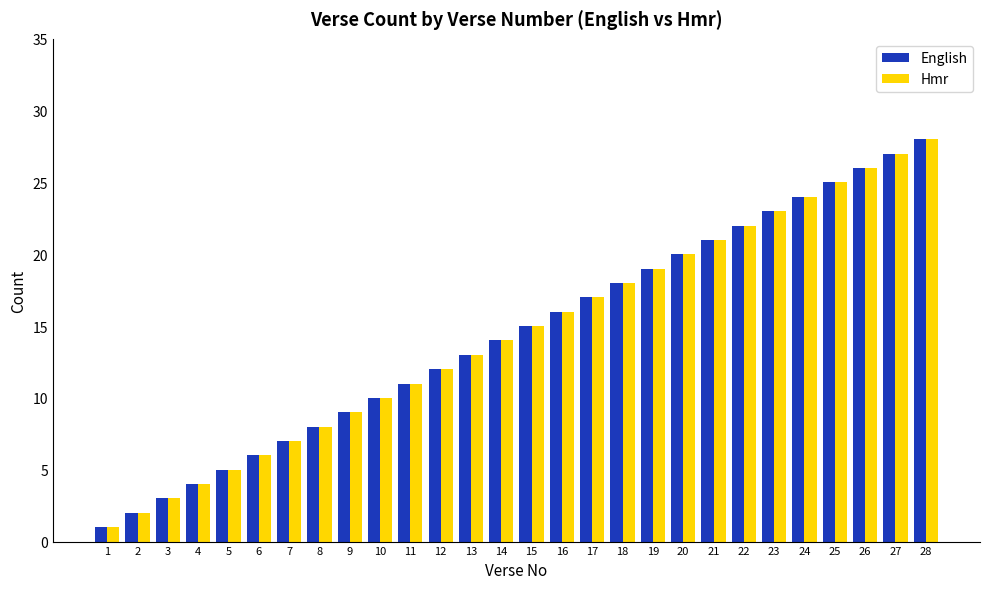

The value of Hmr at 4 is 4. True or false?

True